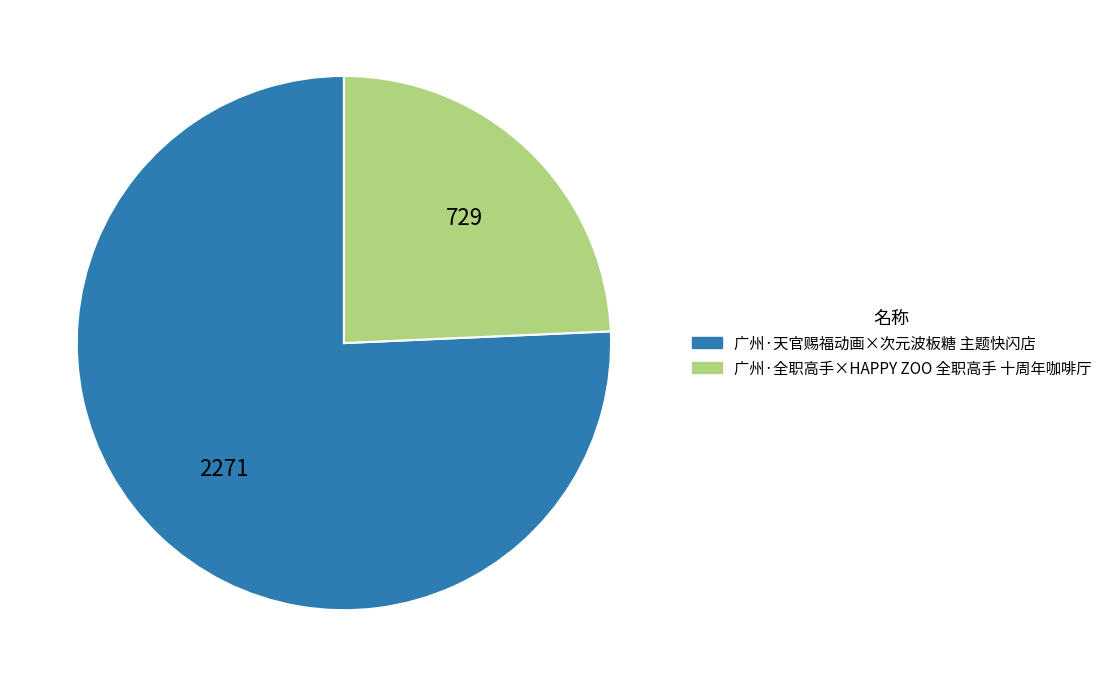

What is the smallest slice in the pie chart?

广州·全职高手×HAPPY ZOO 全职高手 十周年咖啡厅